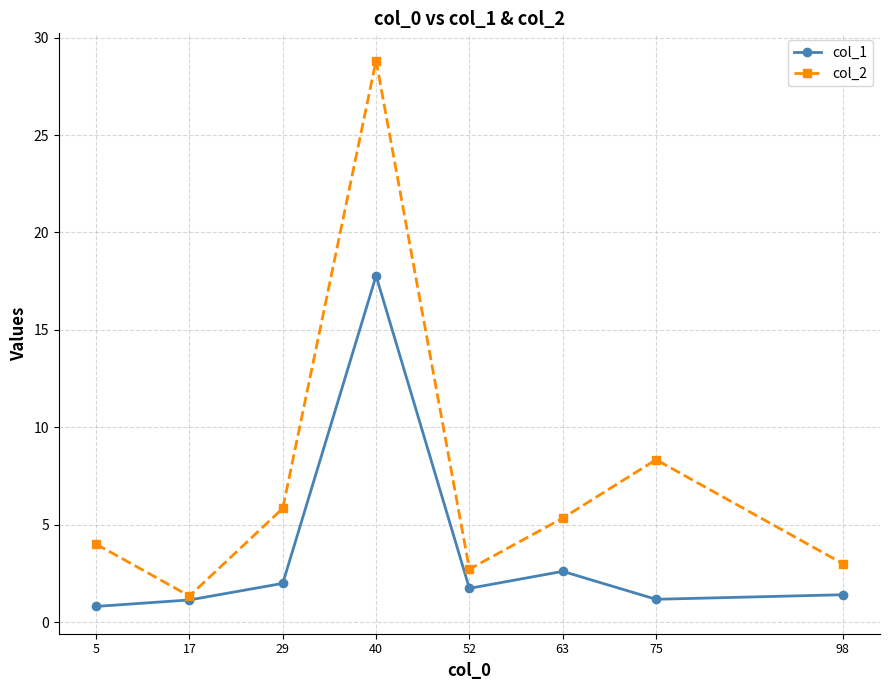

What are all the series names shown in the legend?

col_1, col_2